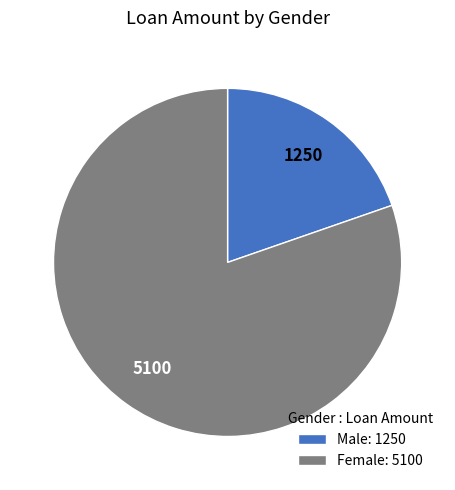

Approximately how many times larger is the value at Female: 5100 compared to Male: 1250?

4.1